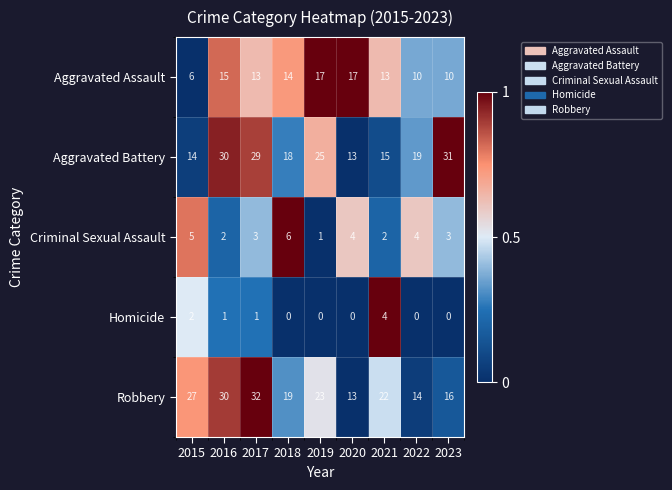

What is the spread (max minus min) of values at 2018?

19